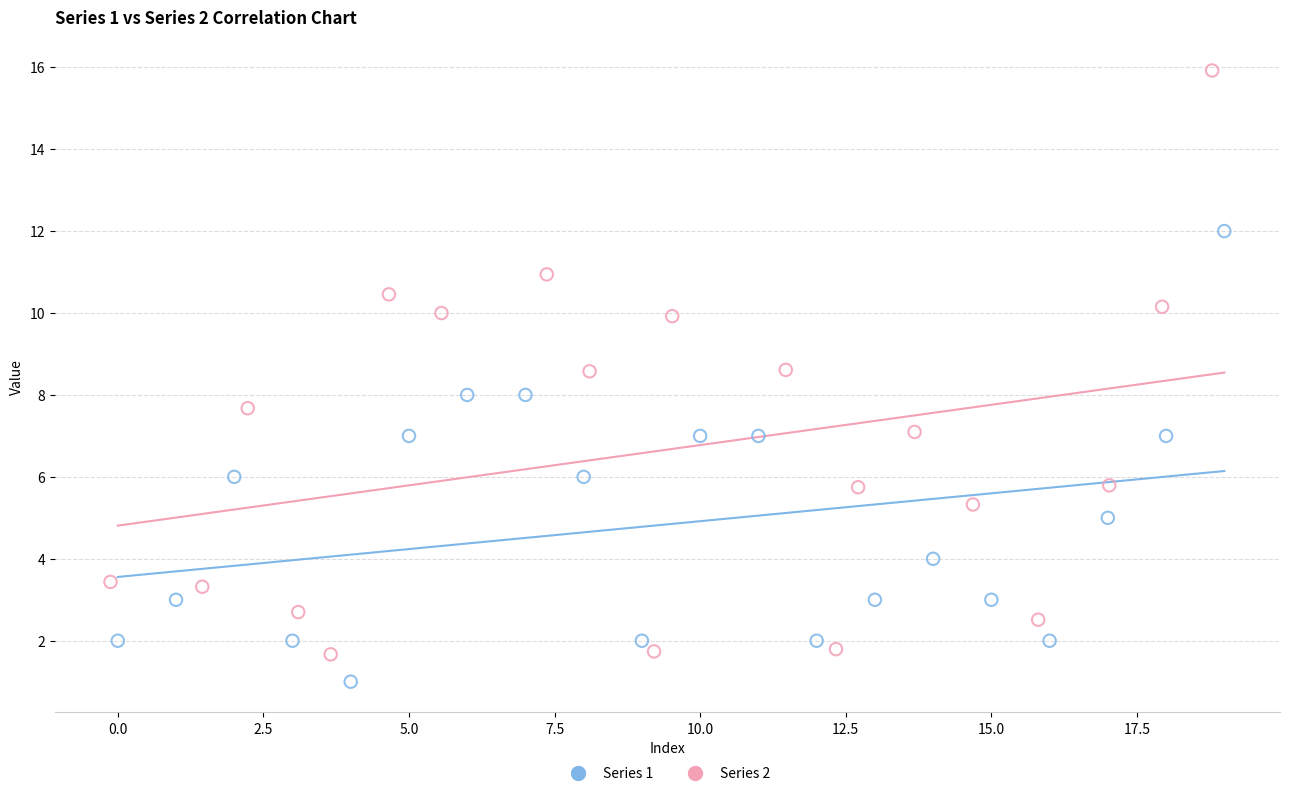

Which series contains the highest Y value?

Series 2